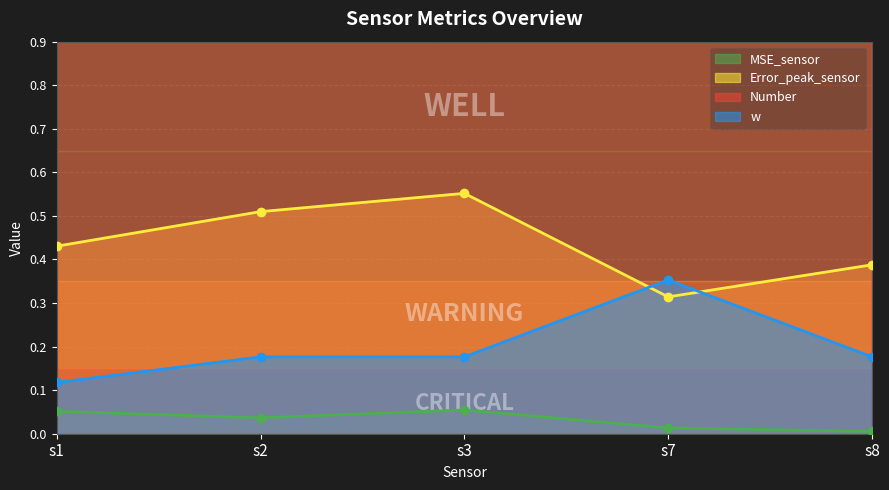

At which category does w reach its first local peak?

s7